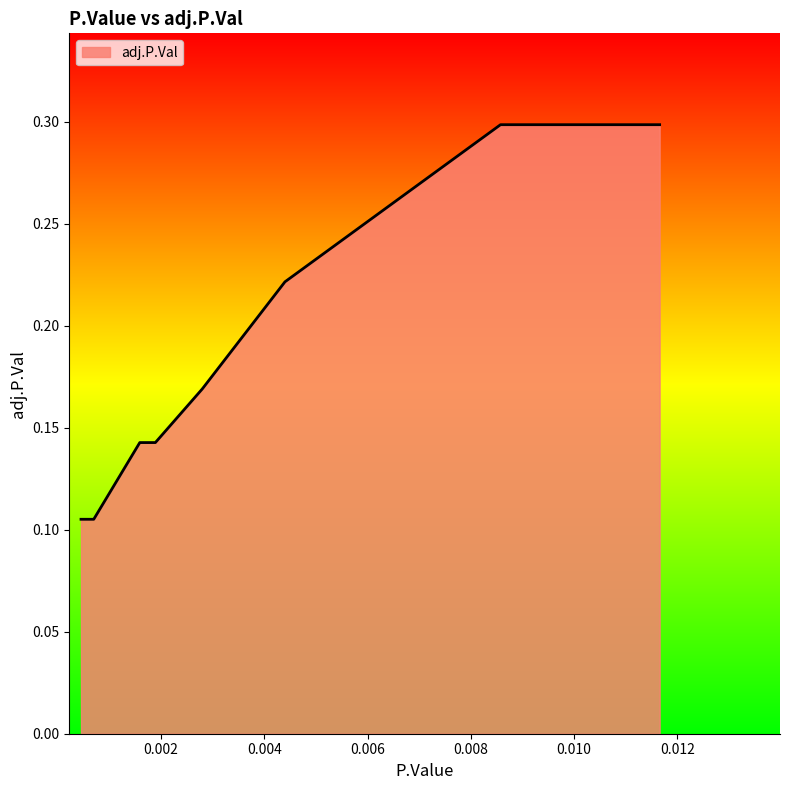

How many lines are shown in the chart?

1